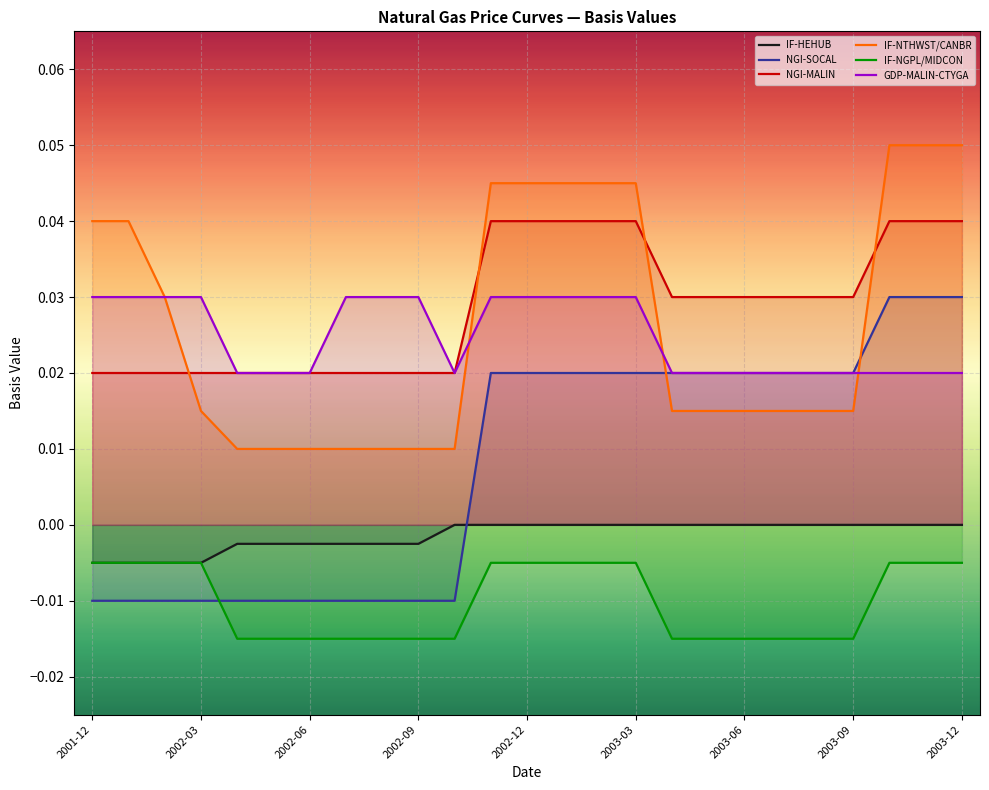

Which series has the largest range (max minus min)?

NGI-SOCAL